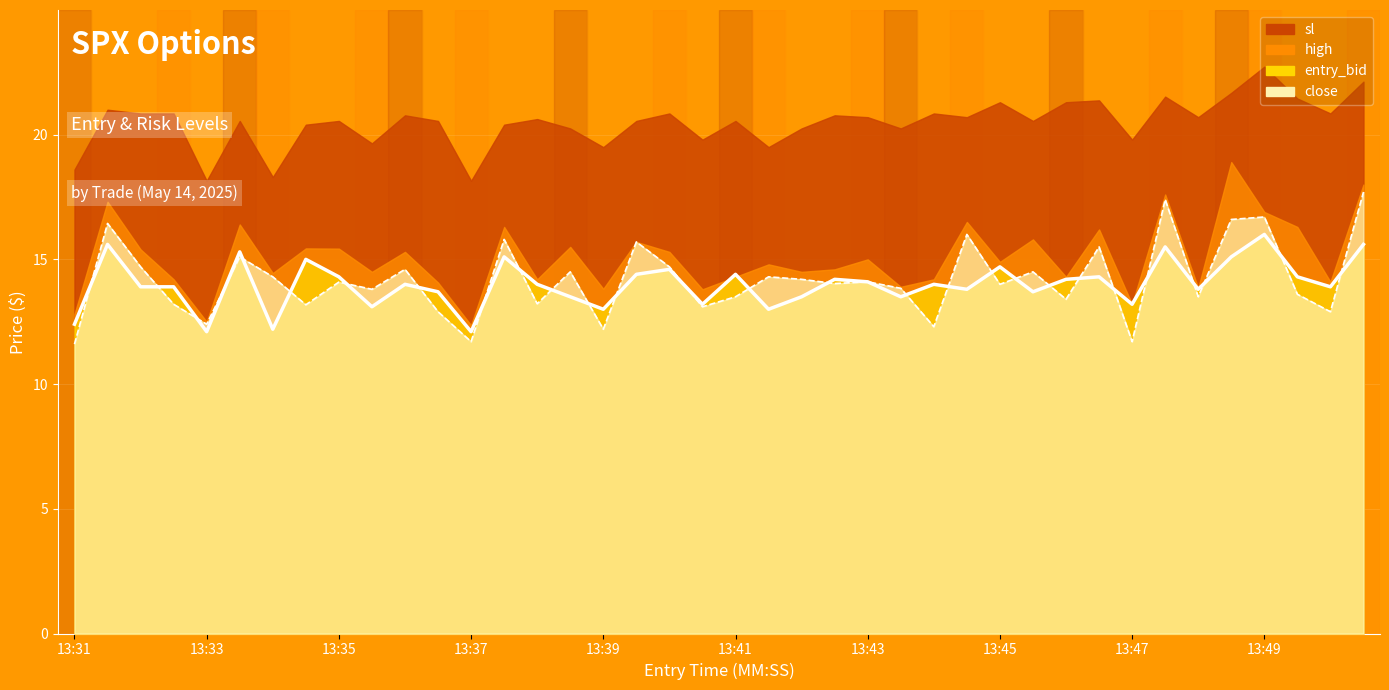

Between 13 and 37, which is larger?

13